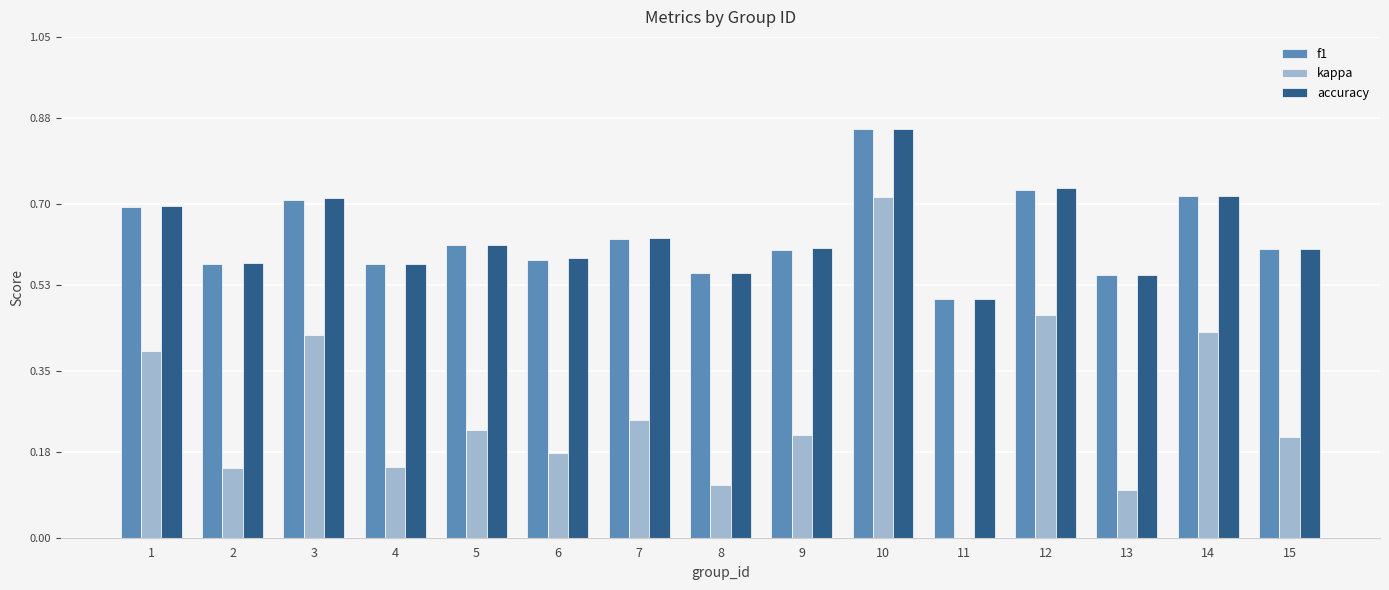

Which category has the highest value in the kappa series?

10